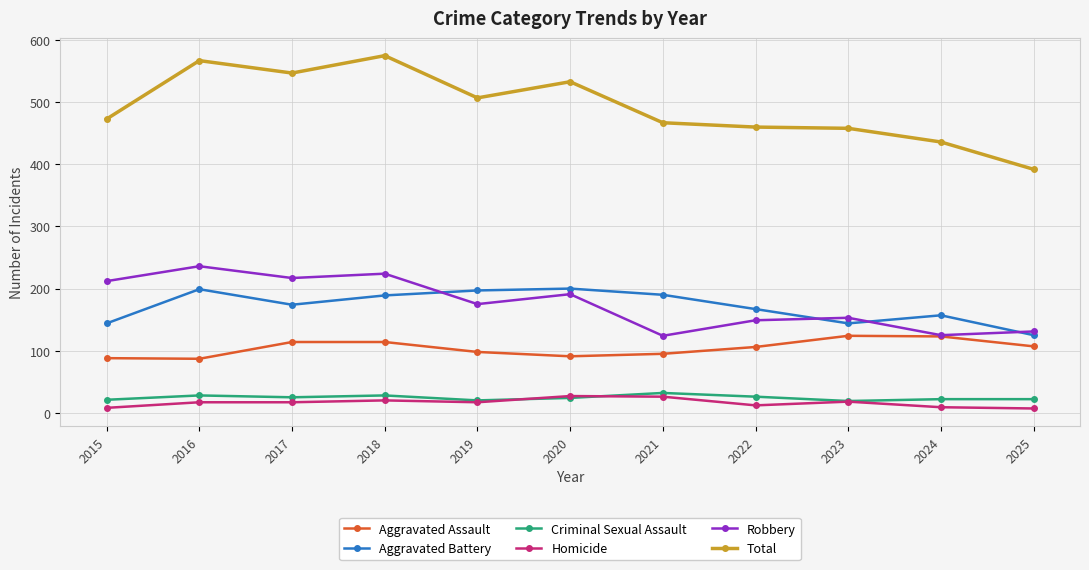

Which series has the largest range (max minus min)?

Total